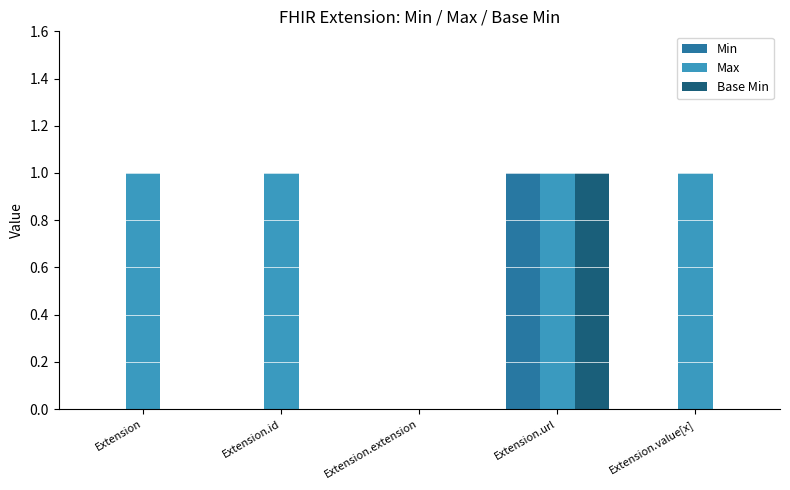

Is it true that Max equals 1 at Extension.url?

True